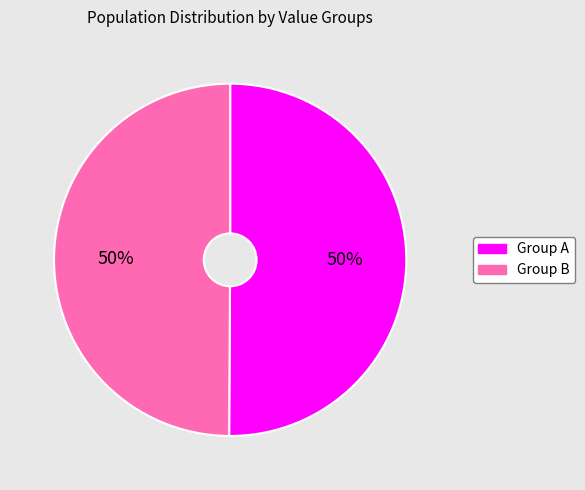

How many segments does this pie chart have?

2